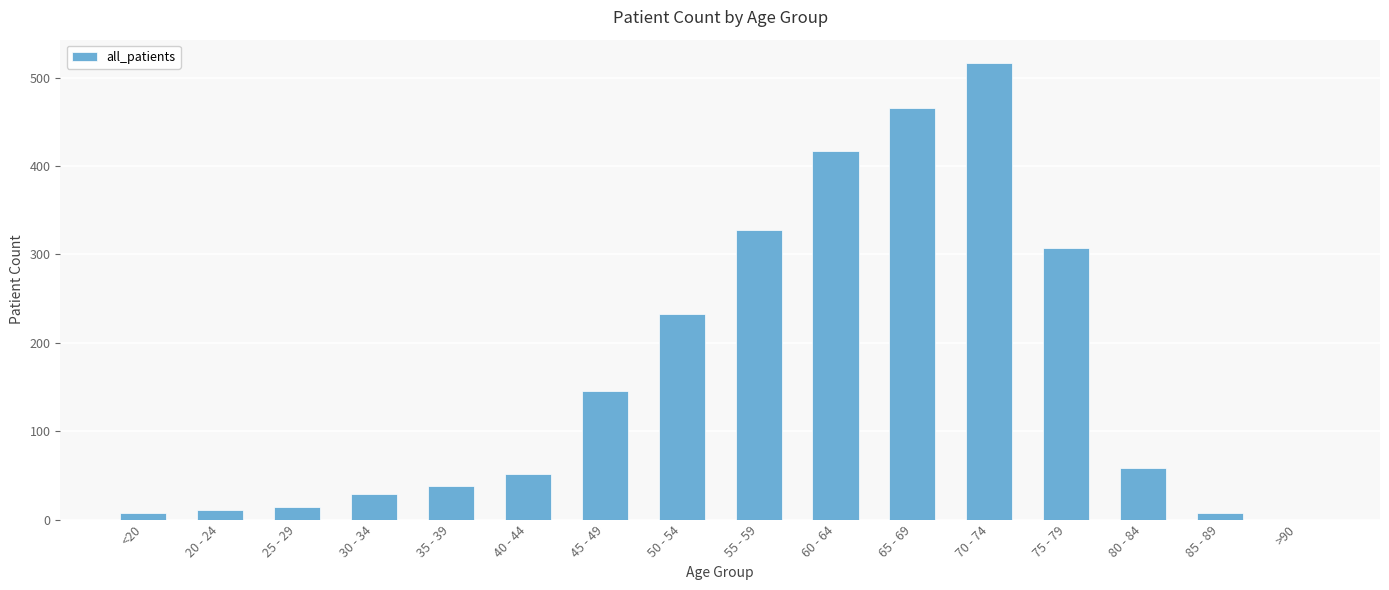

Between 80 - 84 and 20 - 24, which is larger?

80 - 84